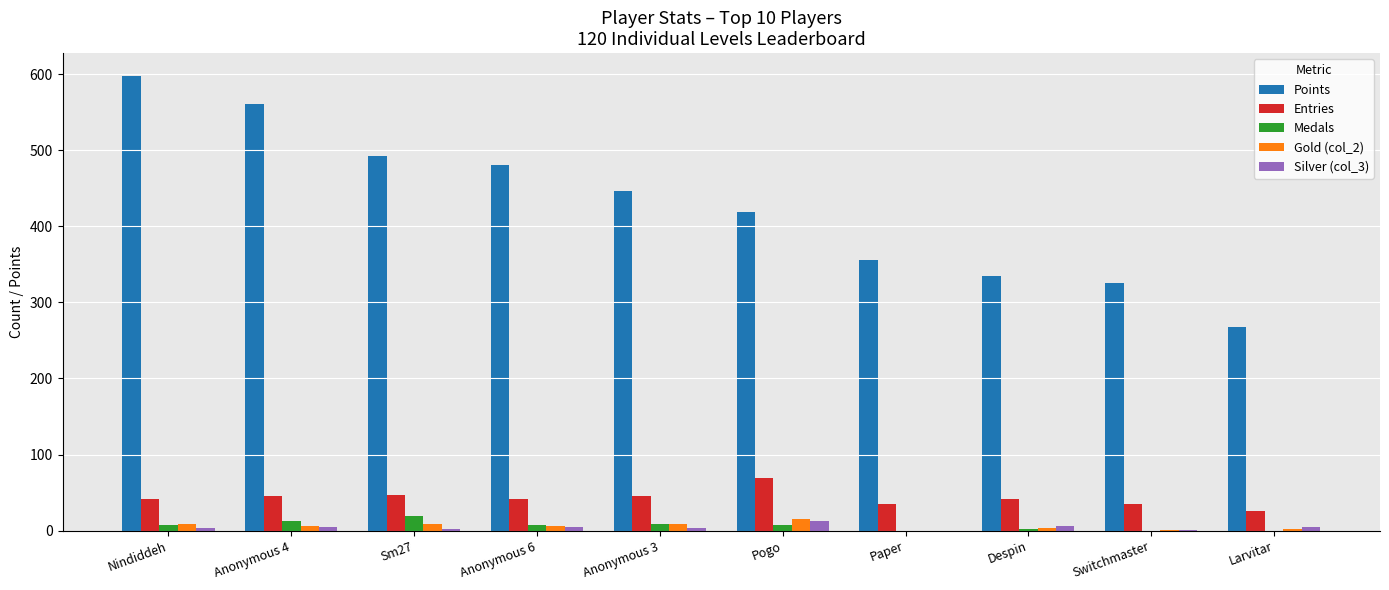

What is the maximum value shown in the chart?

598